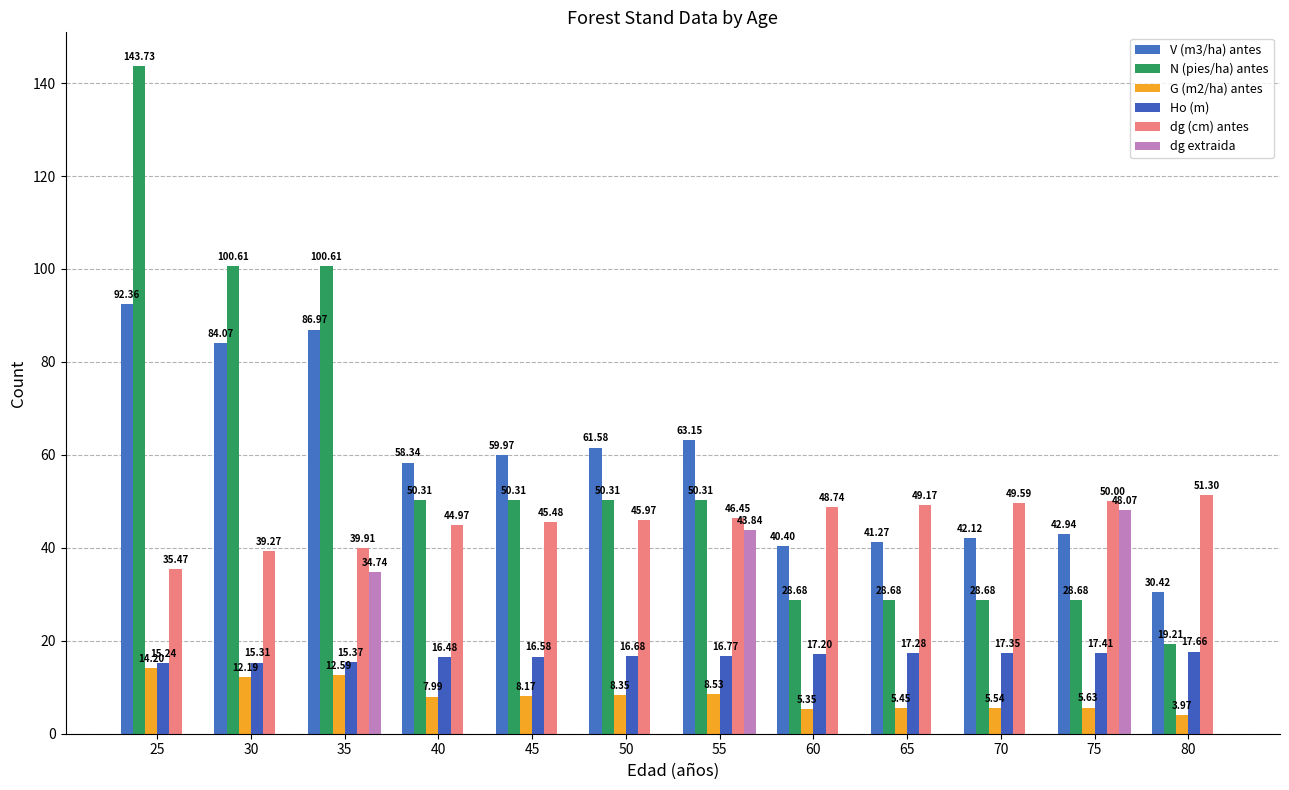

Reading left to right, extract all data points from this chart.

V (m3/ha) antes: 25=92.4	30=84.1	35=87.0	40=58.3	45=60.0	50=61.6	55=63.1	60=40.4	65=41.3	70=42.1	75=42.9	80=30.4
N (pies/ha) antes: 25=143.7	30=100.6	35=100.6	40=50.3	45=50.3	50=50.3	55=50.3	60=28.7	65=28.7	70=28.7	75=28.7	80=19.2
G (m2/ha) antes: 25=14.2	30=12.2	35=12.6	40=8.0	45=8.2	50=8.3	55=8.5	60=5.3	65=5.5	70=5.5	75=5.6	80=4.0
Ho (m): 25=15.2	30=15.3	35=15.4	40=16.5	45=16.6	50=16.7	55=16.8	60=17.2	65=17.3	70=17.4	75=17.4	80=17.7
dg (cm) antes: 25=35.5	30=39.3	35=39.9	40=45.0	45=45.5	50=46.0	55=46.5	60=48.7	65=49.2	70=49.6	75=50.0	80=51.3
dg extraida: 25=0.0	30=0.0	35=34.7	40=0.0	45=0.0	50=0.0	55=43.8	60=0.0	65=0.0	70=0.0	75=48.1	80=0.0